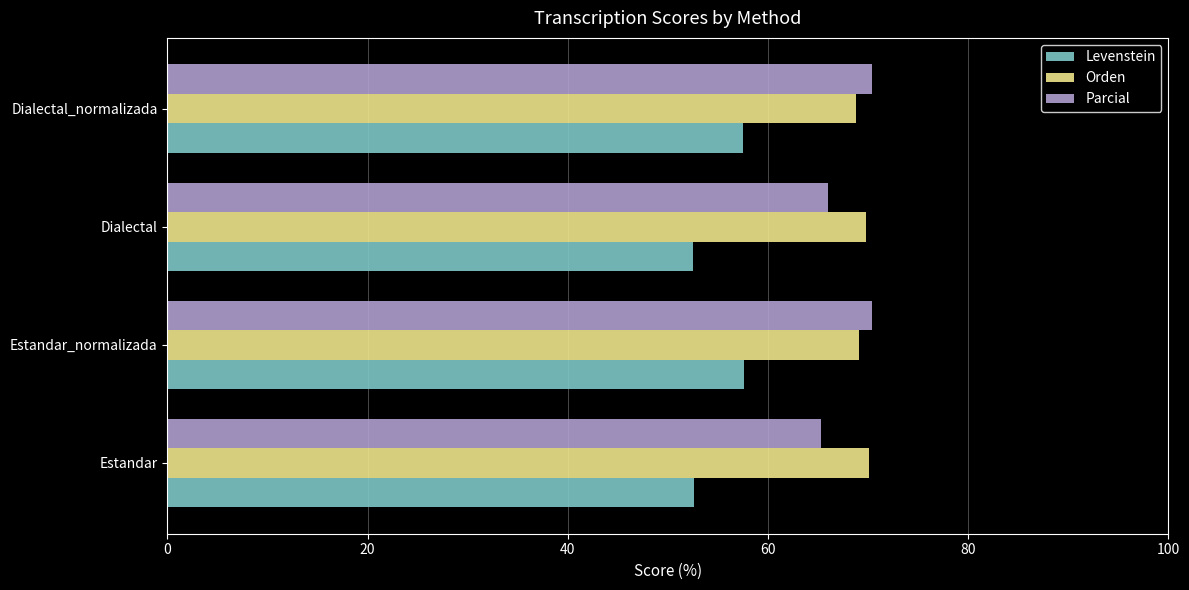

The Levenstein series shows 52.6 at Estandar. True or false?

True